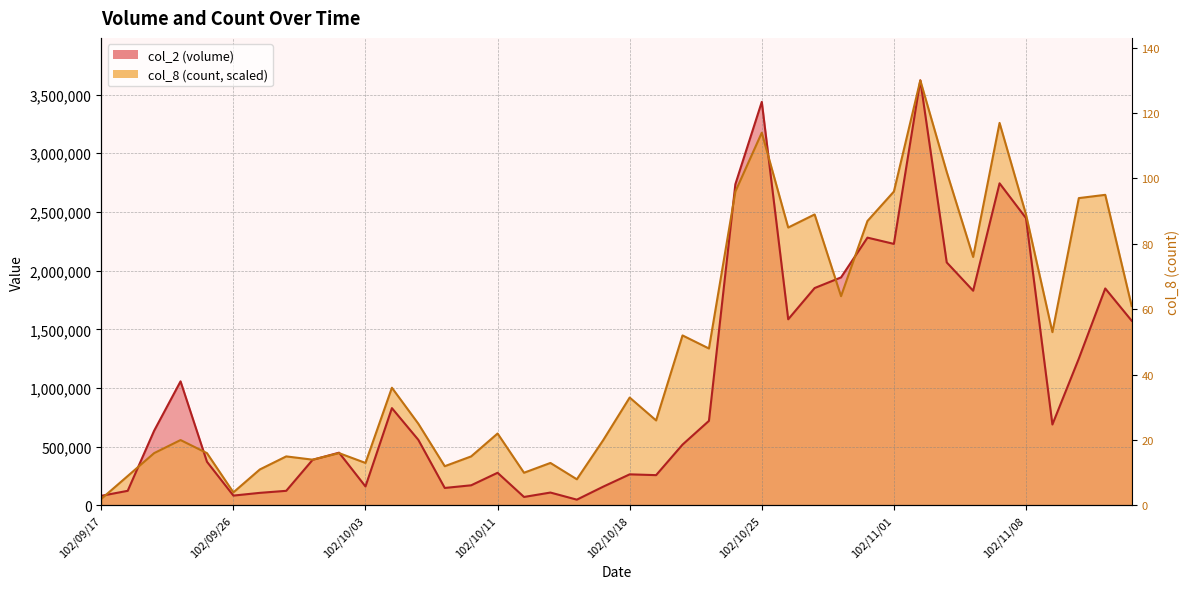

What is the difference between the maximum and minimum values in the col_2 series?

3571280.0